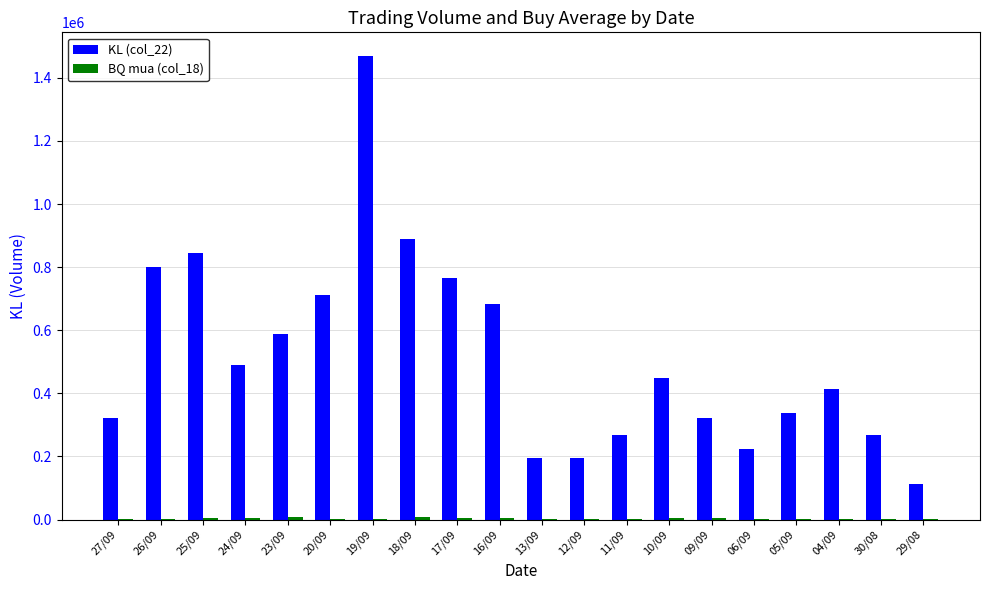

Which category has the highest value across all series?

19/09